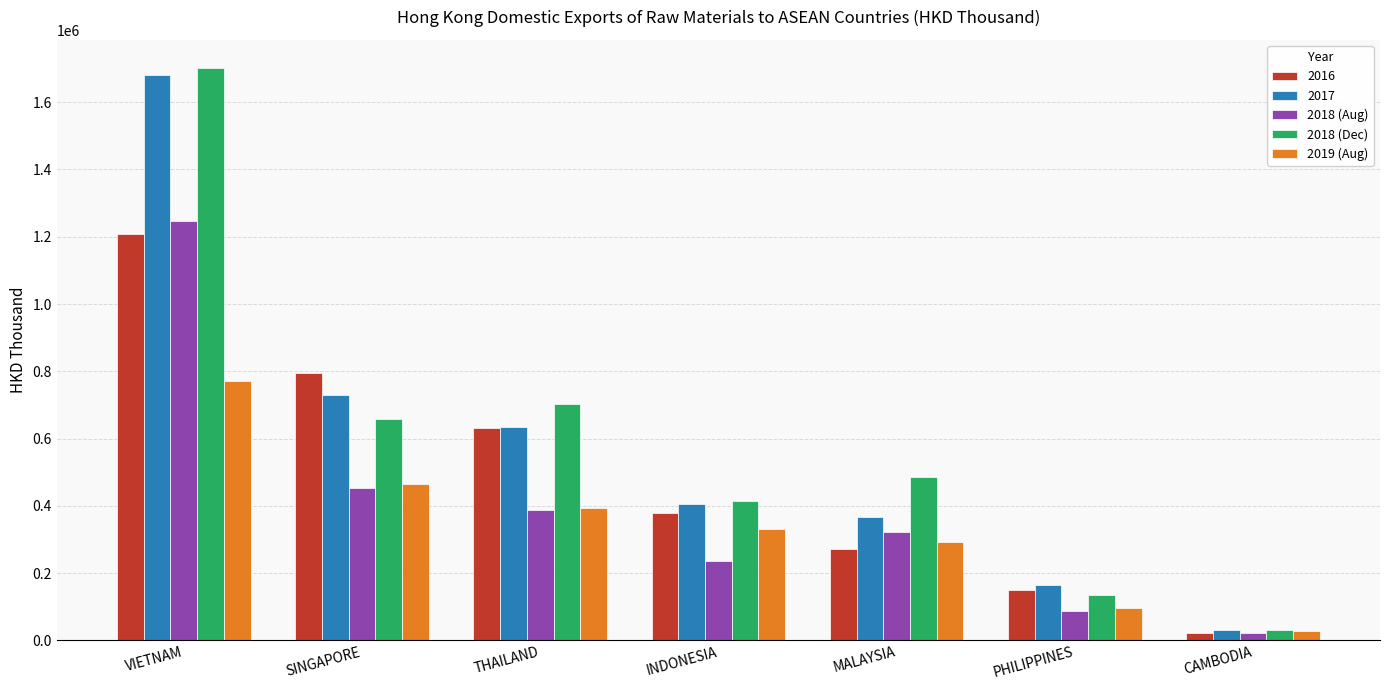

How many data points in 2018 (Aug) are above 320750?

4